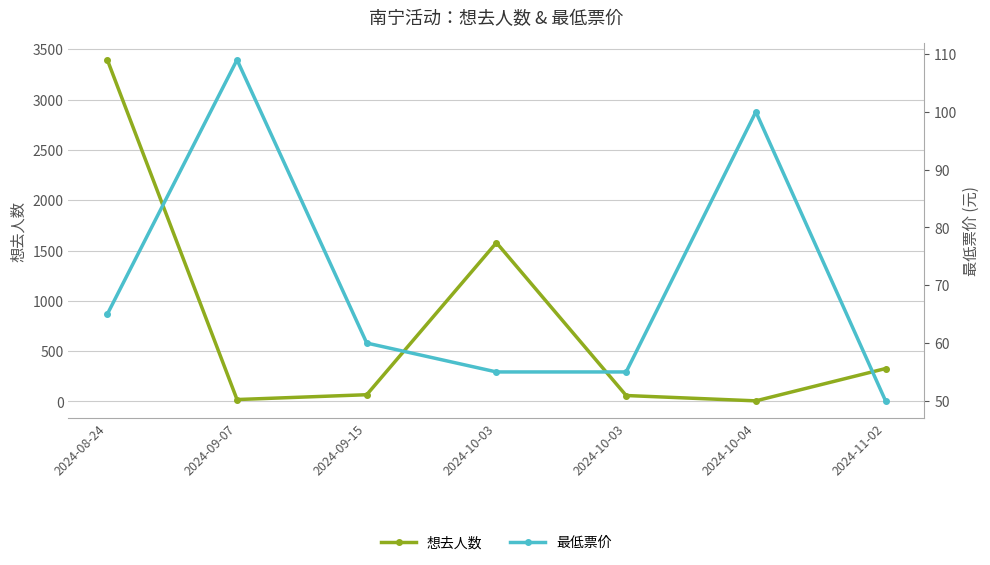

At which category does 最低票价 reach its first local peak?

2024-09-07